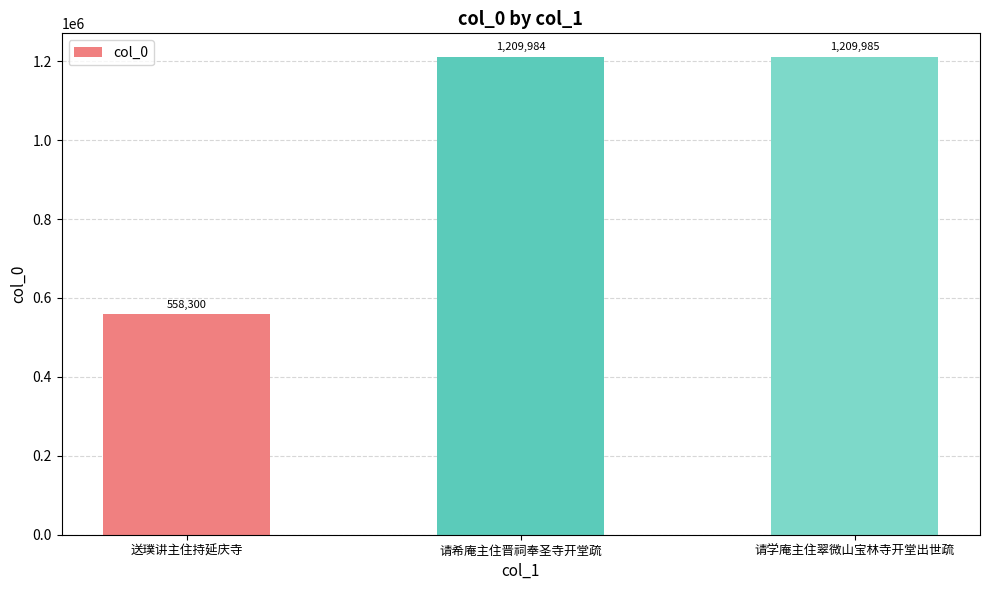

Is it true that the value at 请学庵主住翠微山宝林寺开堂出世疏 is 1999697?

False